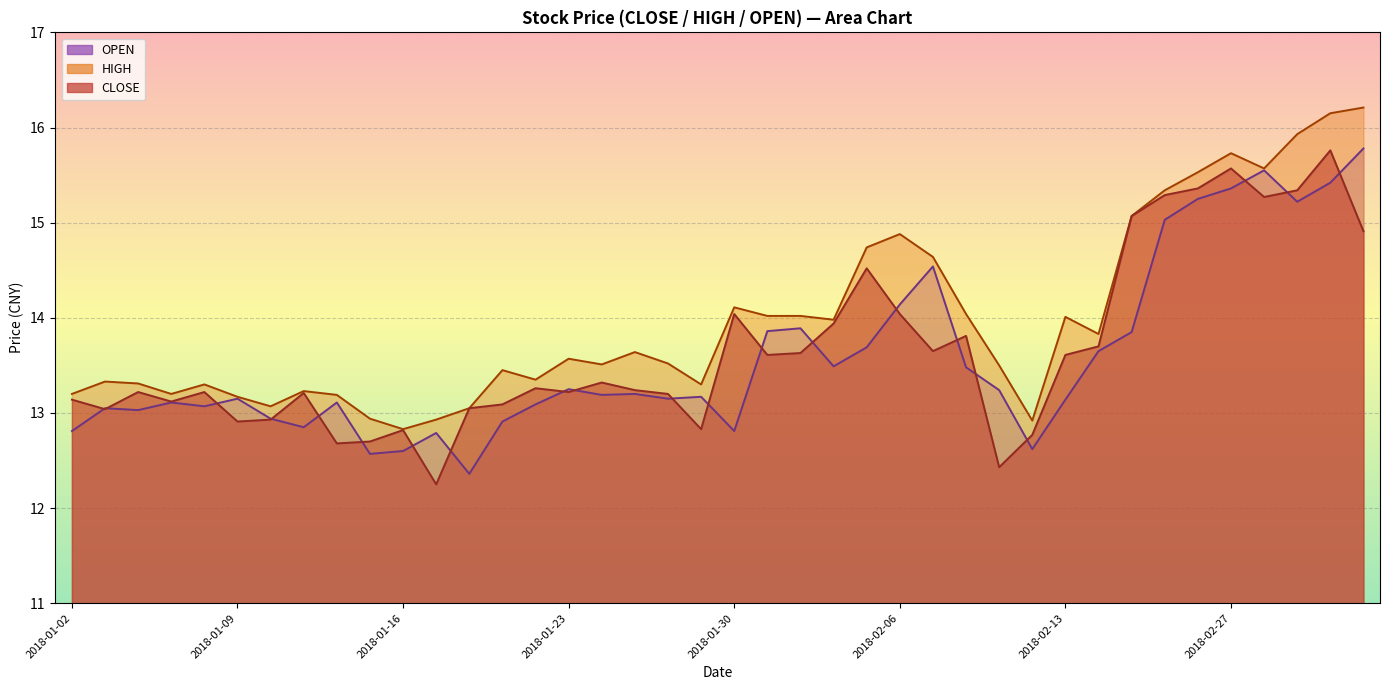

What is the value of the HIGH point at the 26th from the left?

14.9